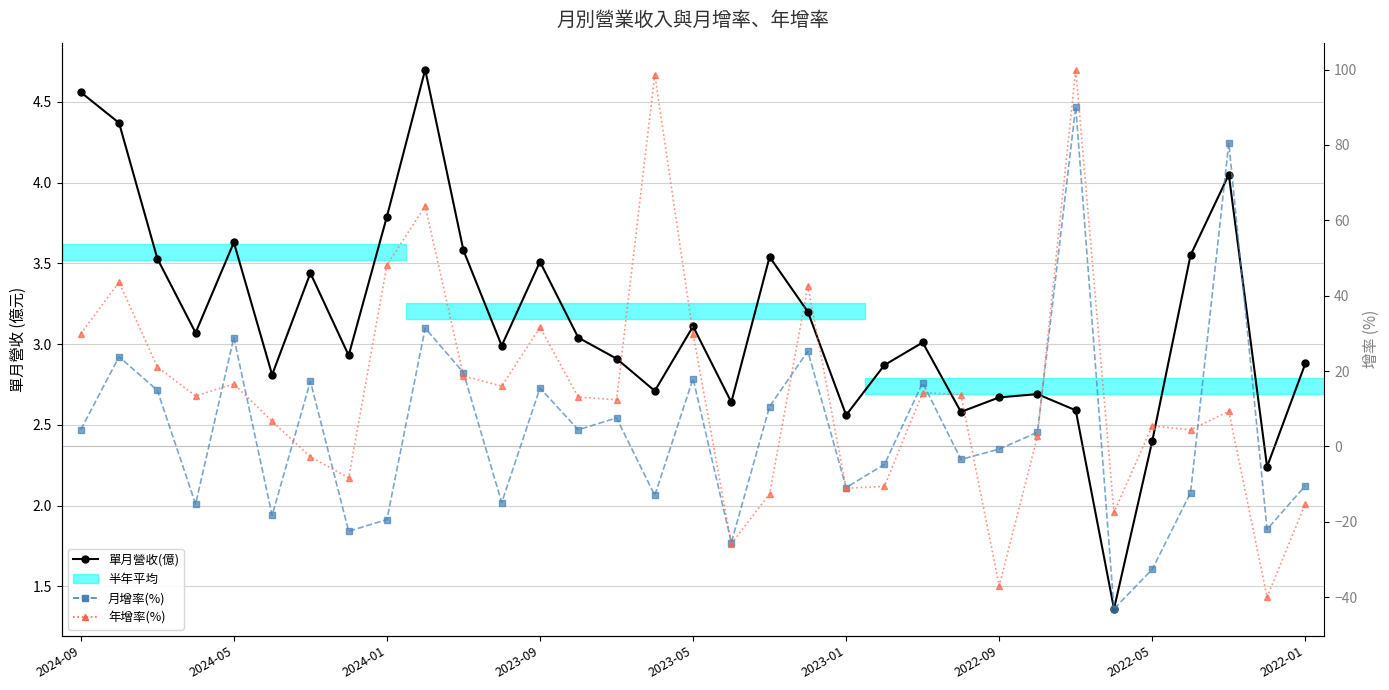

True or false: 年增率(%) has more than 1 interior local peaks.

True